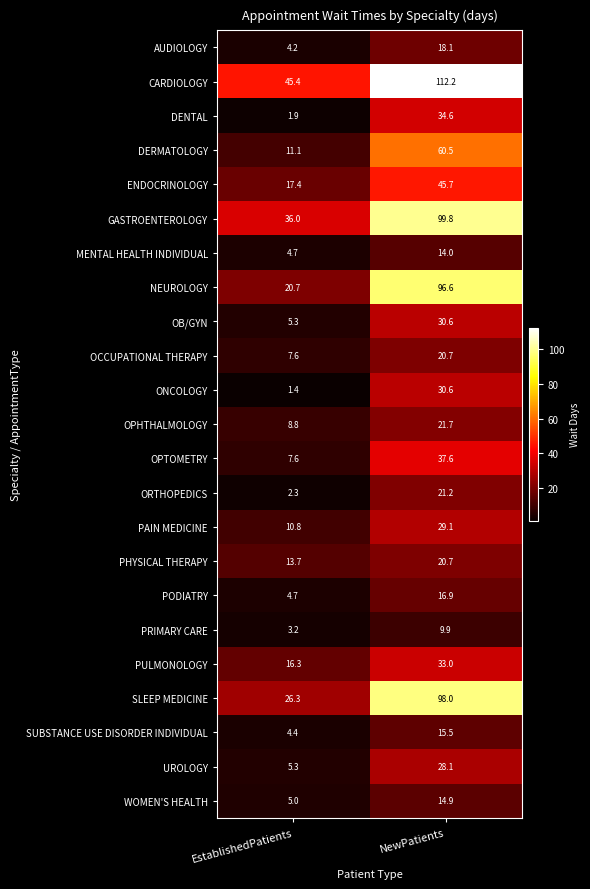

True or false: PRIMARY CARE has a value of 9.9 at NewPatients.

True